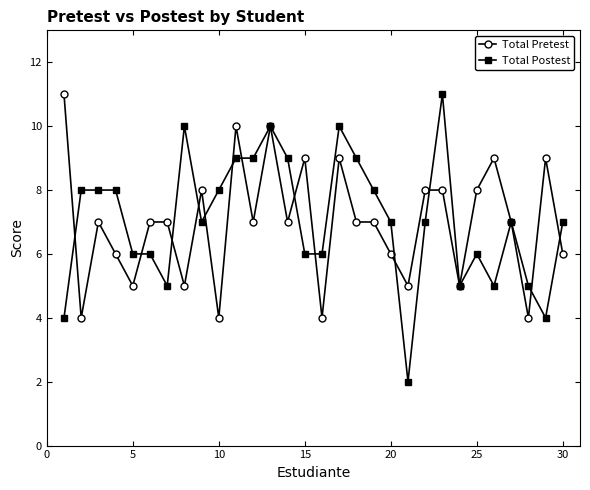

What is the value of the Total Postest point at the 1st from the left?

4